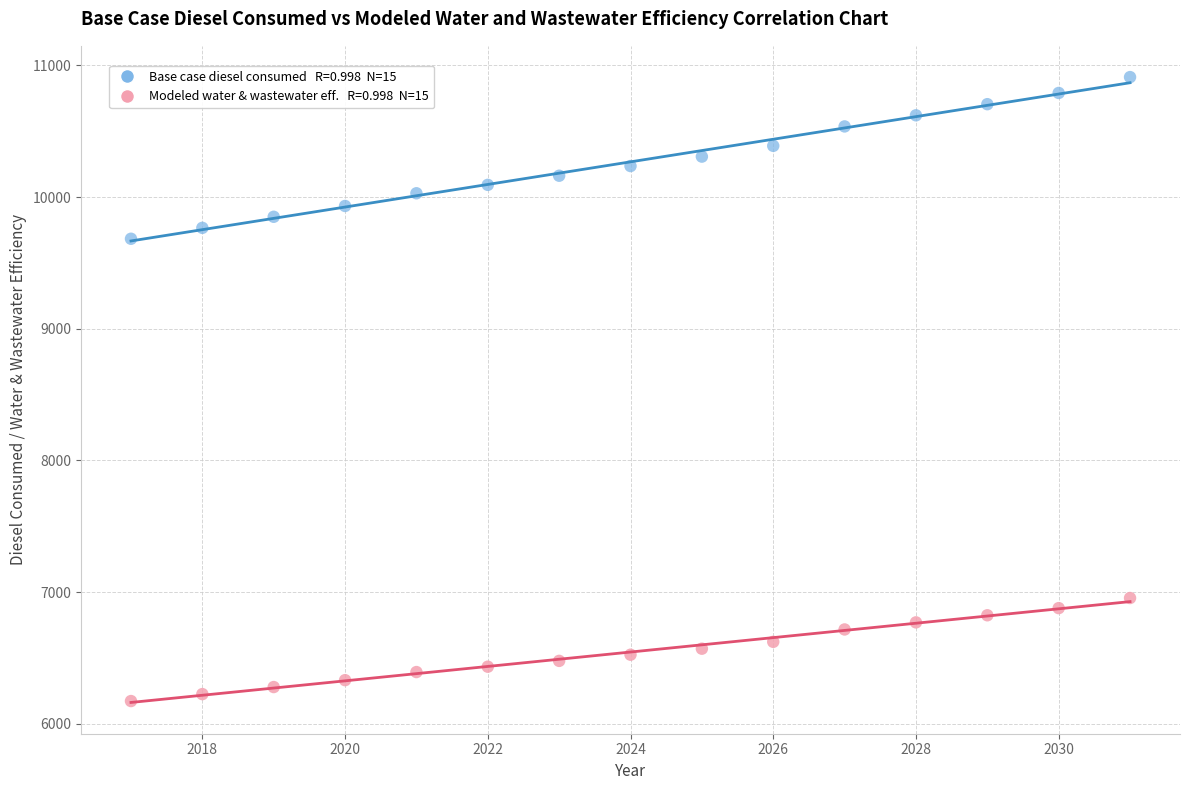

Across all data points, what is the range of X values (max minus min)?

14.0